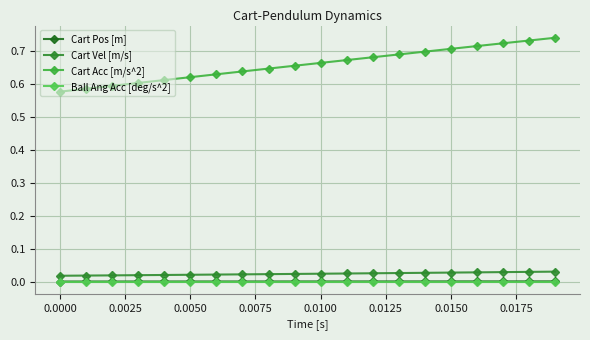

Reading left to right, list all the values displayed in this chart.

Cart Pos [m]: 0.0	0.0	0.0	0.0	0.0	0.0	0.0	0.0	0.0	0.0	0.0	0.0	0.0	0.0	0.0	0.0	0.0	0.0	0.0	0.0
Cart Vel [m/s]: 0.0	0.0	0.0	0.0	0.0	0.0	0.0	0.0	0.0	0.0	0.0	0.0	0.0	0.0	0.0	0.0	0.0	0.0	0.0	0.0
Cart Acc [m/s^2]: 0.6	0.6	0.6	0.6	0.6	0.6	0.6	0.6	0.6	0.7	0.7	0.7	0.7	0.7	0.7	0.7	0.7	0.7	0.7	0.7
Ball Ang Acc [deg/s^2]: 0.0	0.0	0.0	0.0	0.0	0.0	0.0	0.0	0.0	0.0	0.0	0.0	0.0	0.0	0.0	0.0	0.0	0.0	0.0	0.0